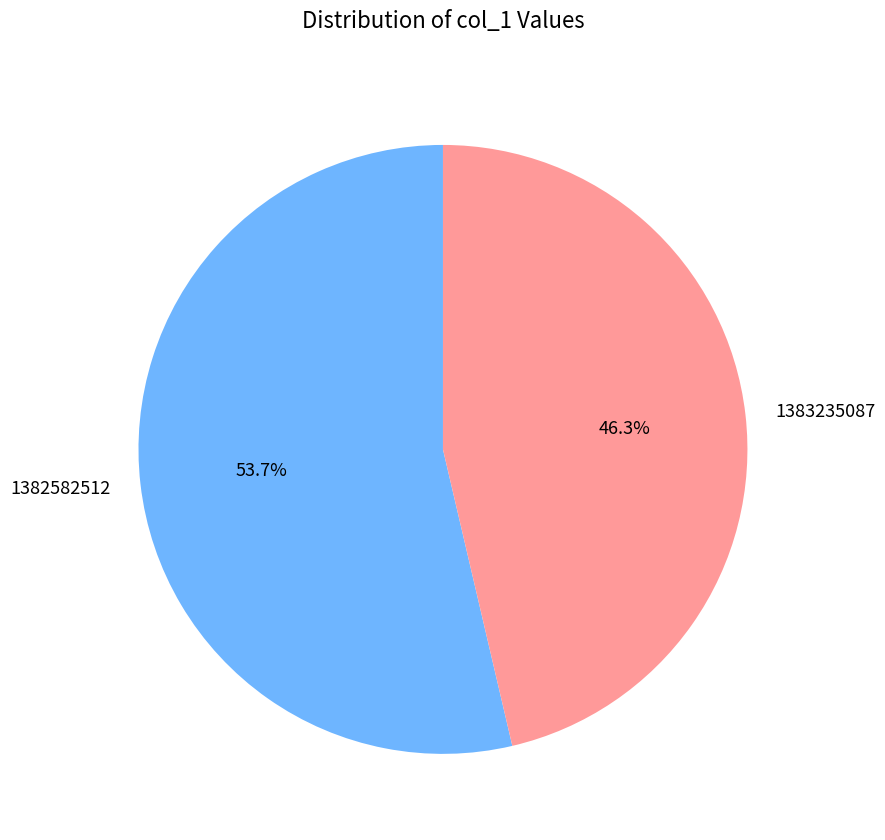

How much of the chart is everything except 1383235087?

53.7%